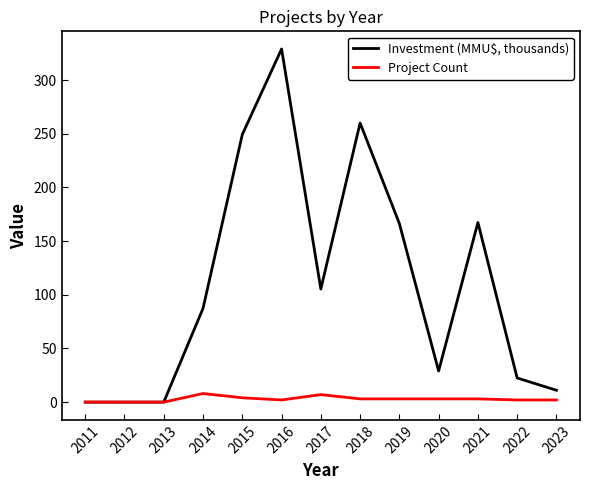

What is the sum of all Investment (MMU$, thousands) values?

1427.3